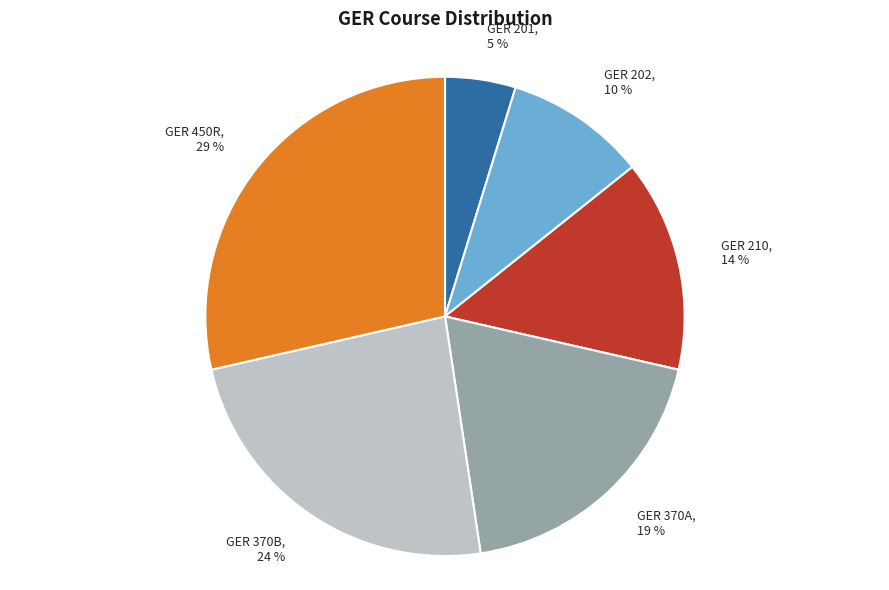

Which category has the biggest portion of the pie?

GER 450R